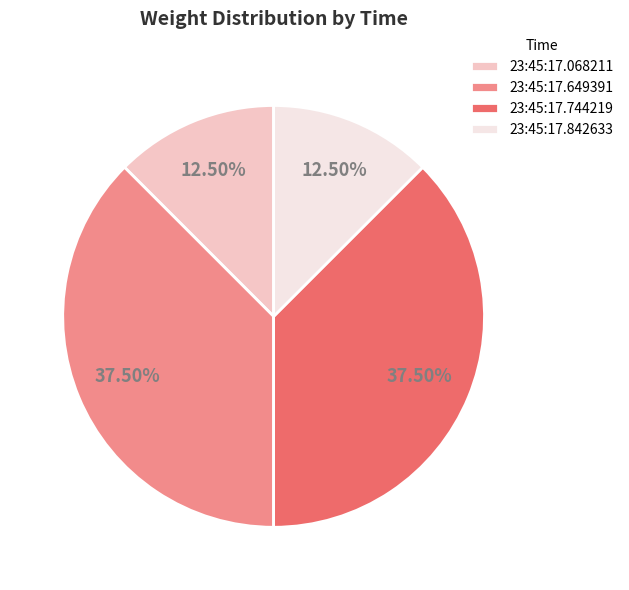

What percentage is NOT represented by 23:45:17.842633?

87.5%